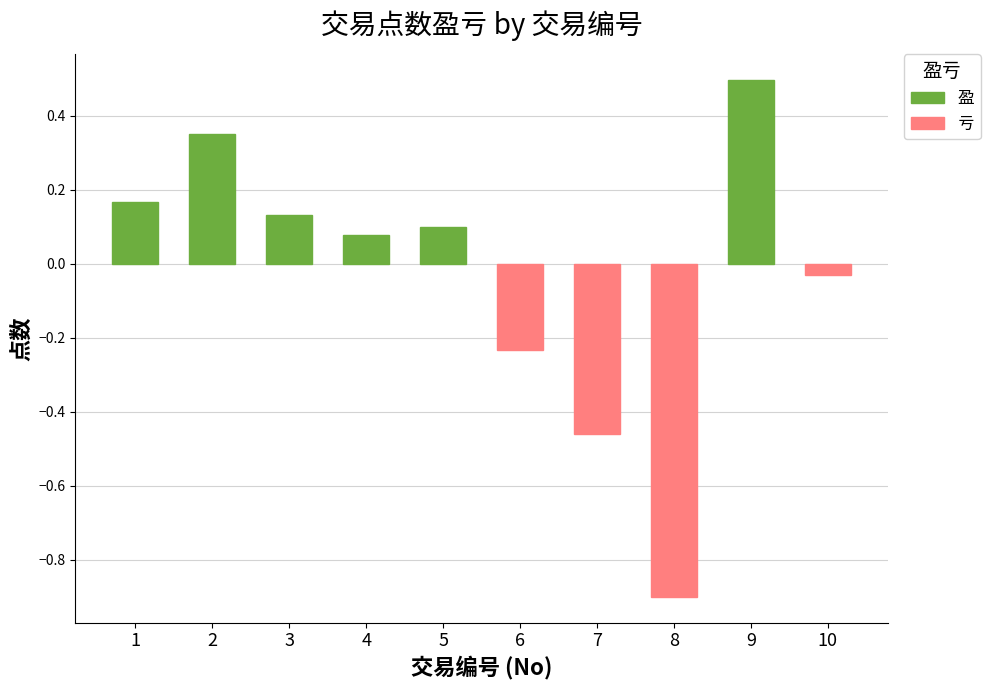

True or false: the data shows 0.2 at 5.

False